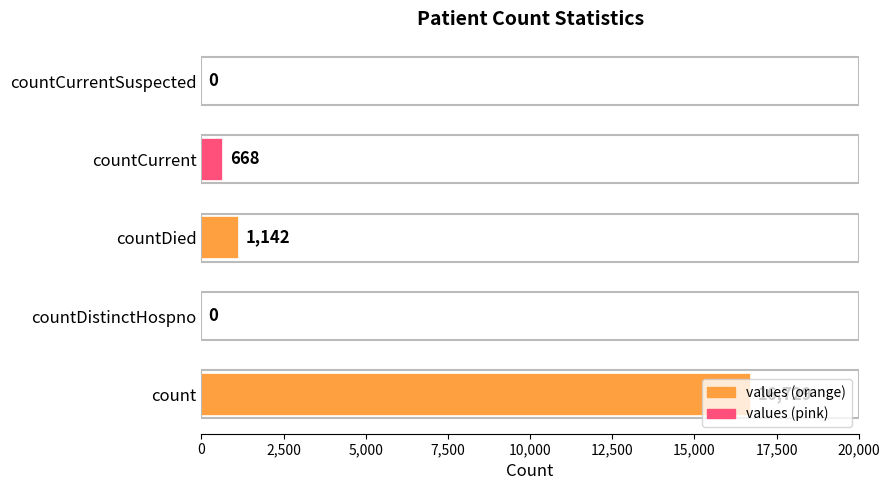

What is the sum of the values at count and countDistinctHospno?

16729